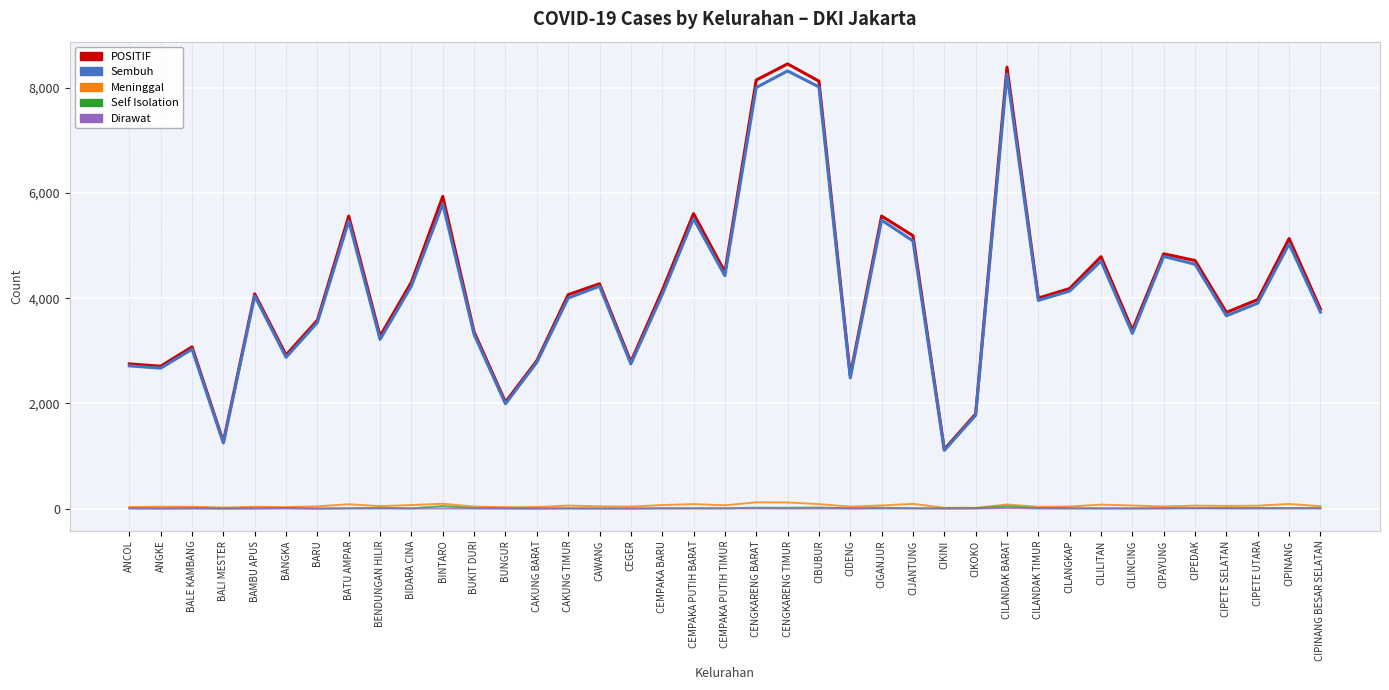

True or false: Sembuh has a value of 13293 at CENGKARENG BARAT.

False